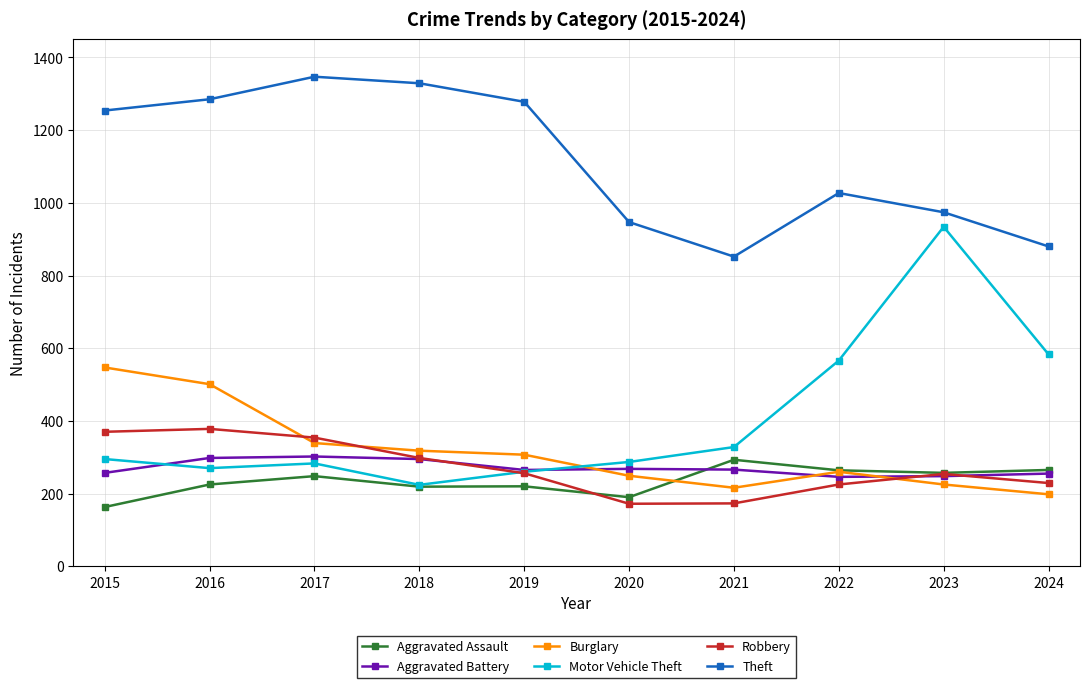

Is this an area chart (filled region under the line)?

No